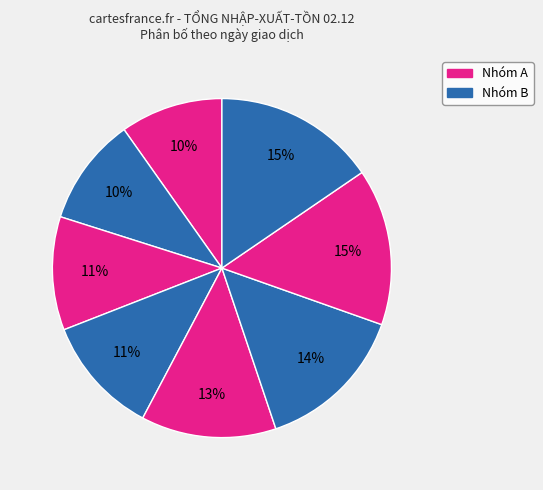

How many slices are in this pie chart?

8